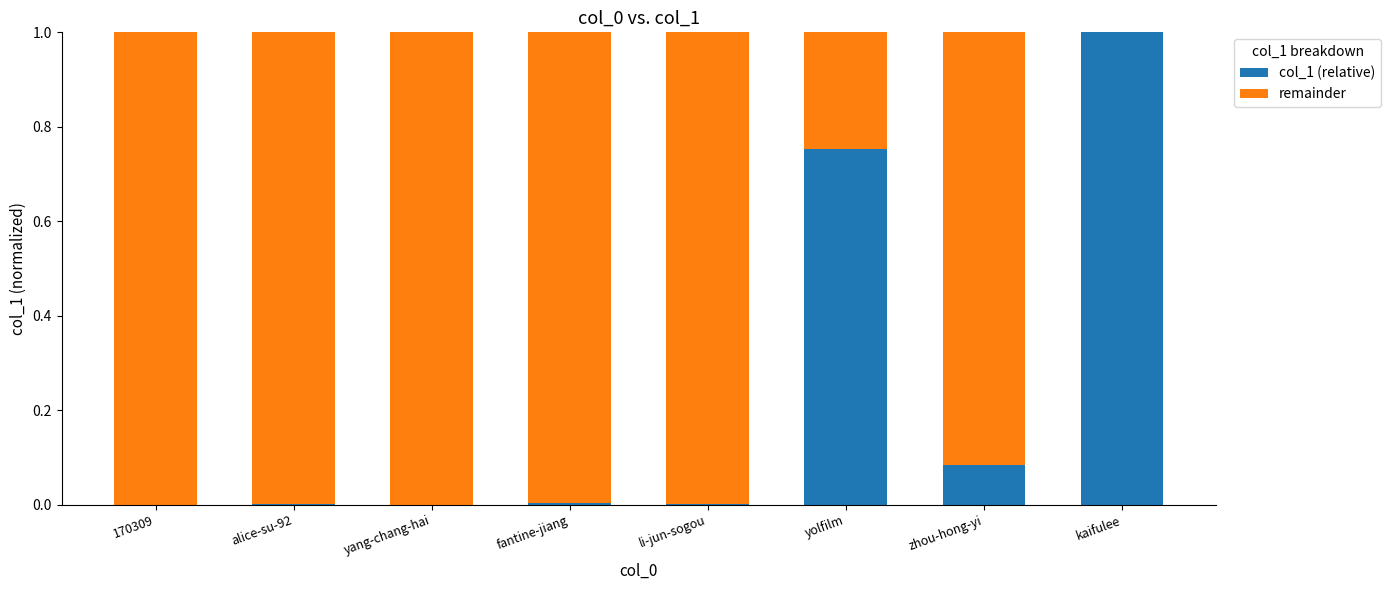

The value of col_1 (relative) at yang-chang-hai is 0.0. True or false?

True